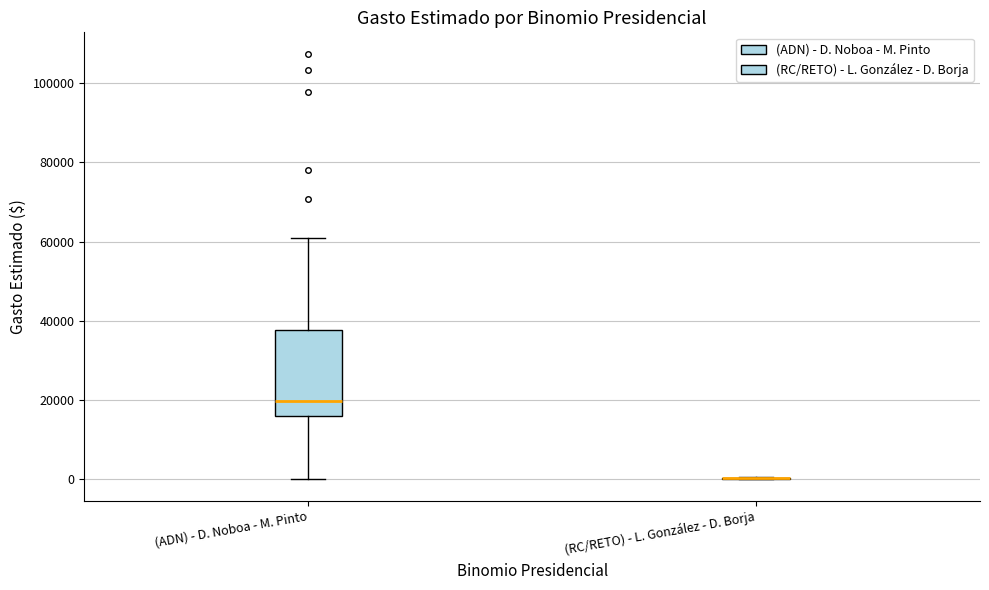

Reading left to right, transcribe this box plot: for each box, give where its median line is, the range the box spans, and where its two whiskers end, as read against the y-axis. The values are not printed on the chart, so give them approximately, as read against the axis.

(ADN) - D. Noboa - M. Pinto: median 20000, box 16000 to 38000, whiskers 0 to 60000
(RC/RETO) - L. González - D. Borja: box collapsed to a line at 0, whiskers 0 to 0